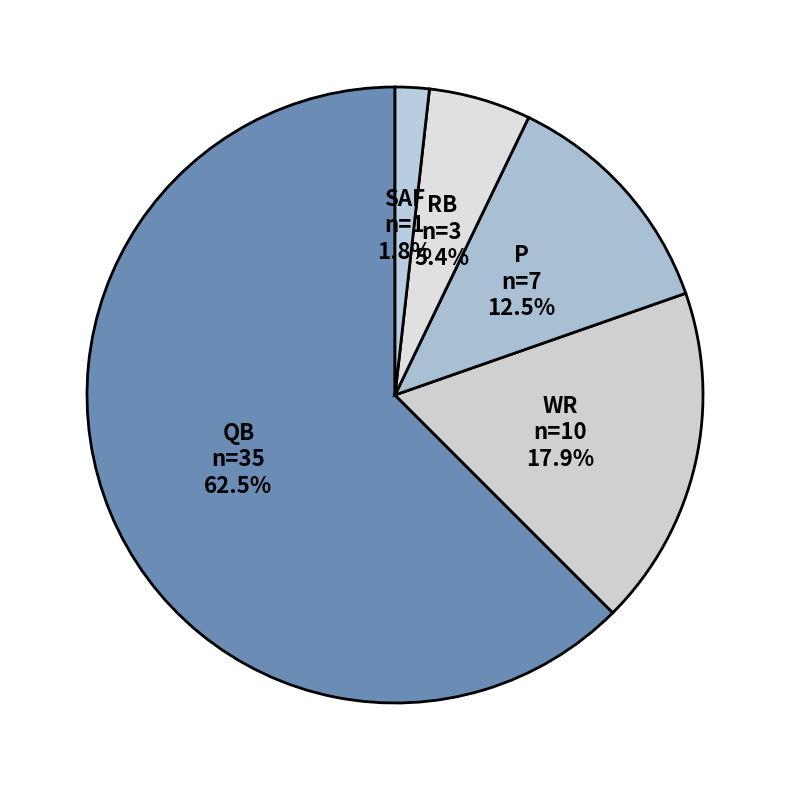

Which slice represents more than half of the pie?

QB